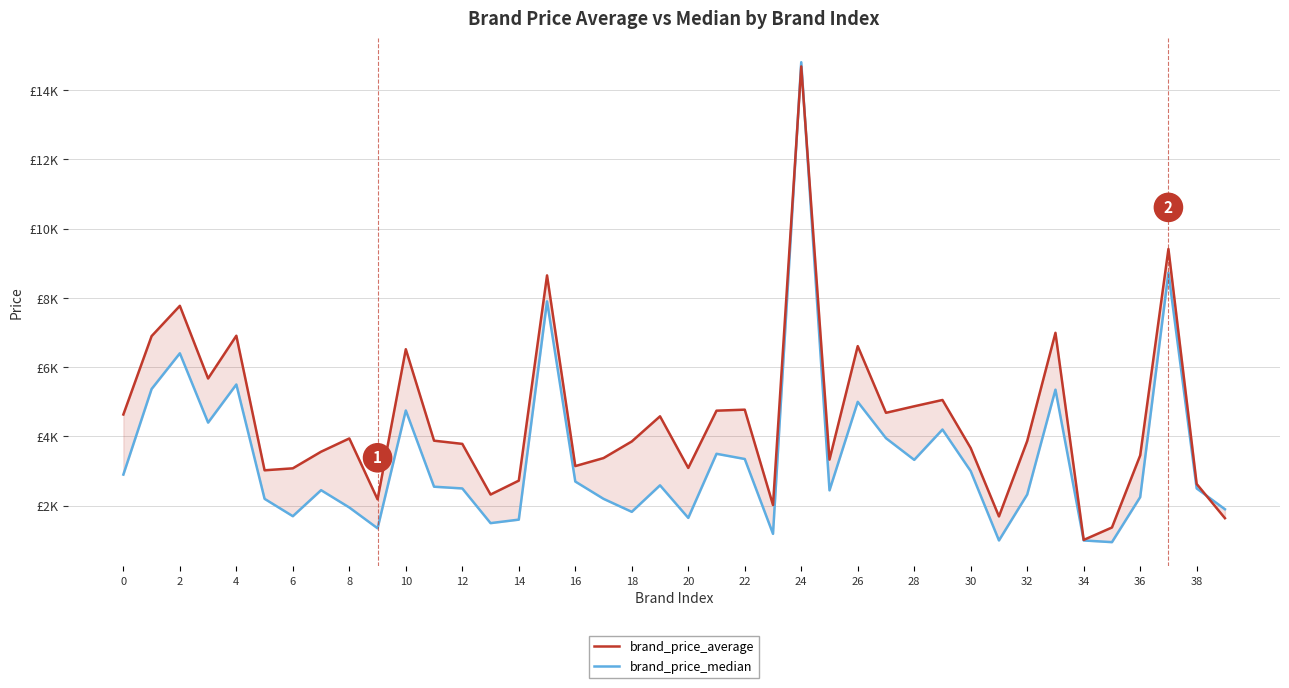

Between which two adjacent categories do brand_price_average and brand_price_median first intersect?

23 and 24